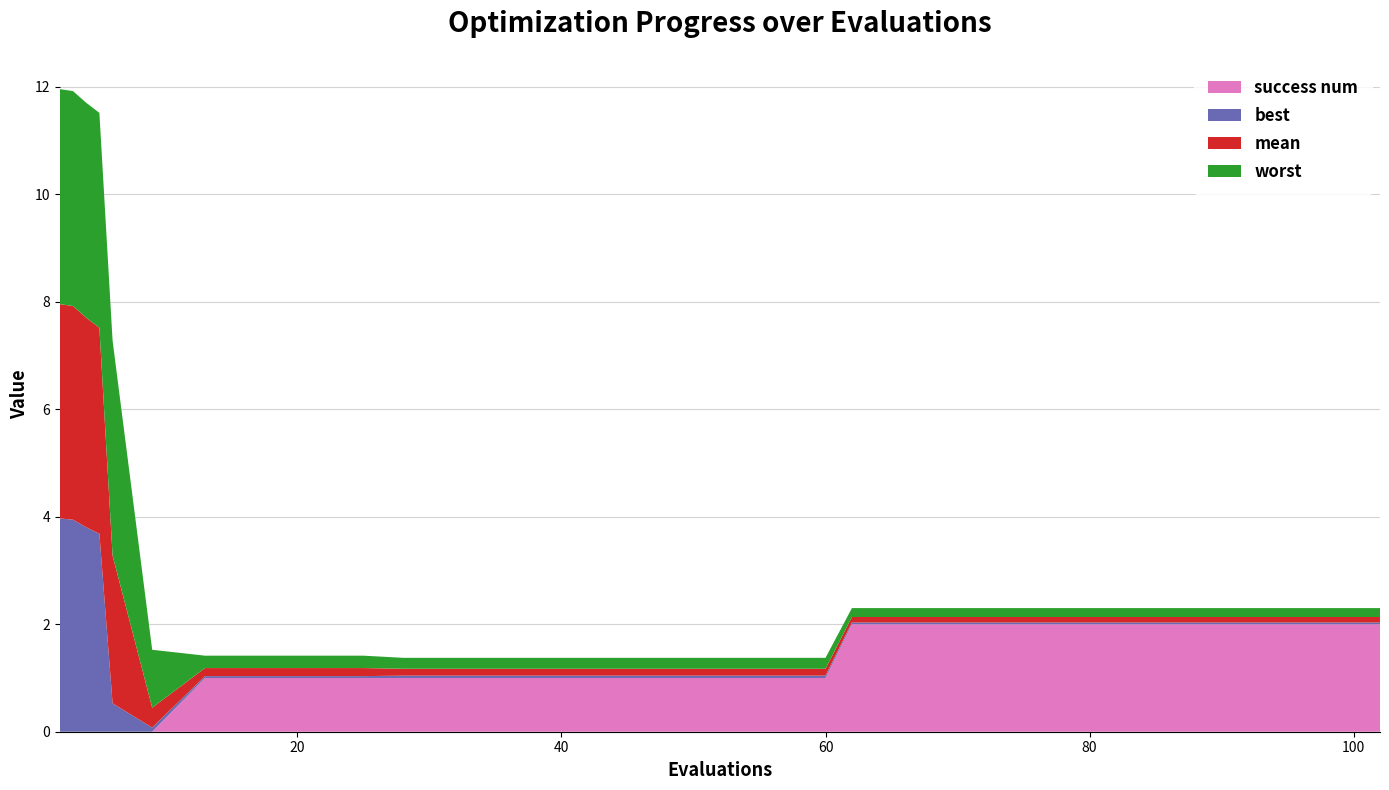

Reading right to left, extract all data points from this chart.

worst: 0.2	0.2	0.2	0.2	0.2	0.2	0.2	0.2	0.2	0.2	0.2	0.2	0.2	0.2	0.2	0.2	0.2	0.2	0.2	0.2	0.2	0.2	0.2	0.2	1.1	4.0	4.0	4.0	4.0	4.0
mean: 0.1	0.1	0.1	0.1	0.1	0.1	0.1	0.1	0.1	0.1	0.1	0.1	0.1	0.1	0.1	0.1	0.1	0.1	0.1	0.1	0.1	0.1	0.1	0.1	0.4	2.7	3.8	3.9	4.0	4.0
best: 0.0	0.0	0.0	0.0	0.0	0.0	0.0	0.0	0.0	0.0	0.0	0.0	0.0	0.0	0.0	0.0	0.0	0.0	0.0	0.0	0.0	0.0	0.0	0.0	0.1	0.5	3.7	3.8	3.9	4.0
success num: 2.0	2.0	2.0	2.0	2.0	2.0	2.0	2.0	2.0	2.0	2.0	1.0	1.0	1.0	1.0	1.0	1.0	1.0	1.0	1.0	1.0	1.0	1.0	1.0	0.0	0.0	0.0	0.0	0.0	0.0